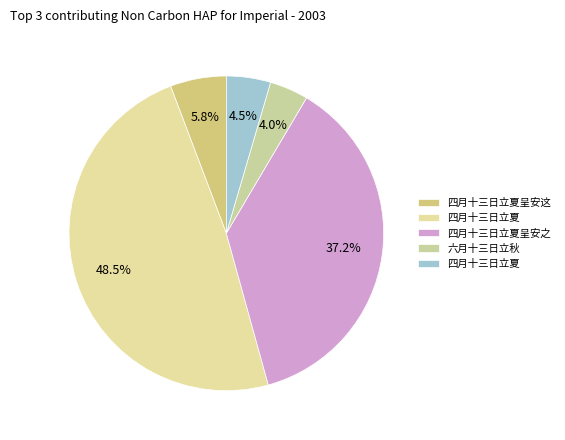

Rank the categories by value from highest to lowest.

四月十三日立夏, 四月十三日立夏呈安之, 四月十三日立夏呈安这, 四月十三日立夏, 六月十三日立秋